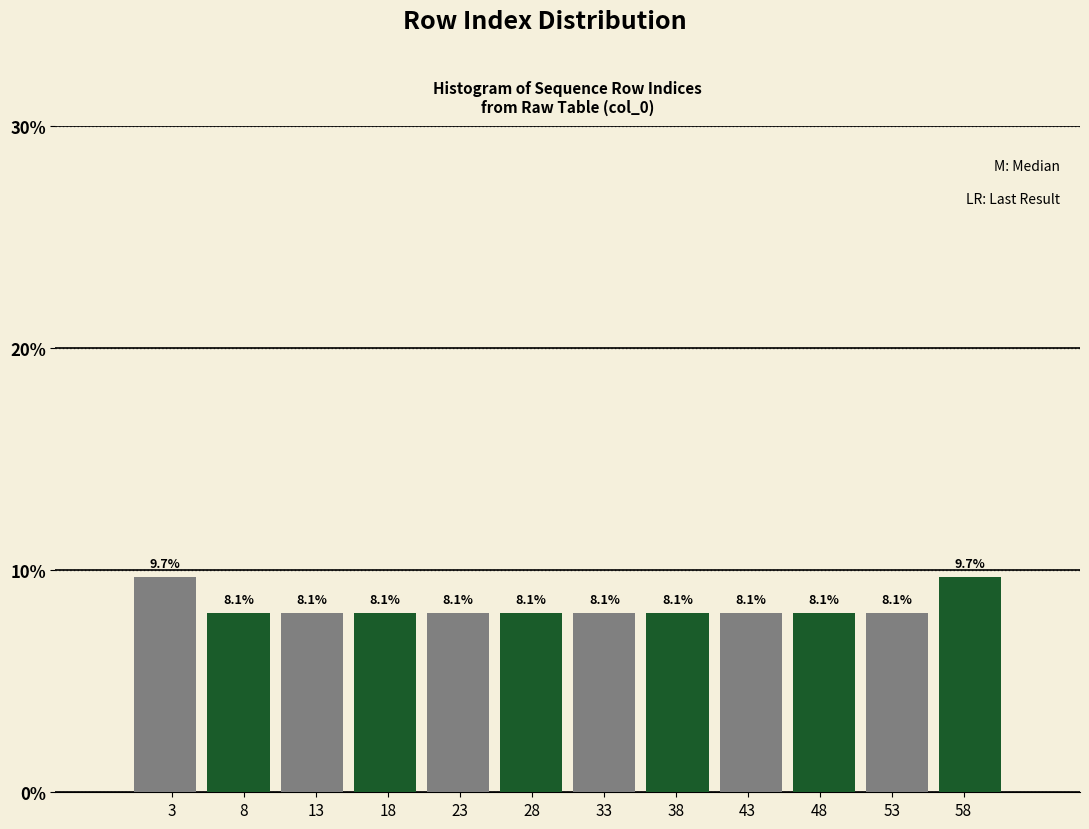

What is the maximum value shown in the chart?

9.7